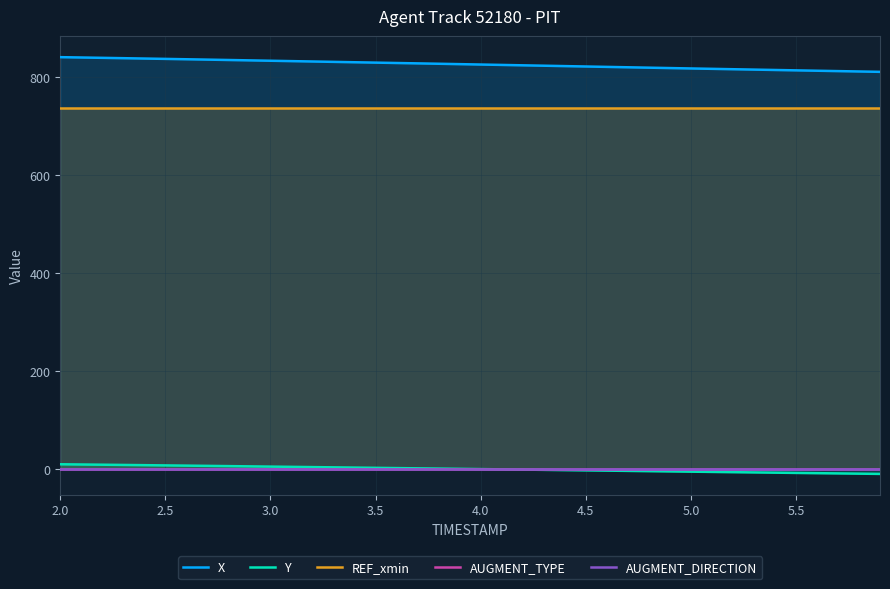

At which category is the sum across all series the highest?

2.0